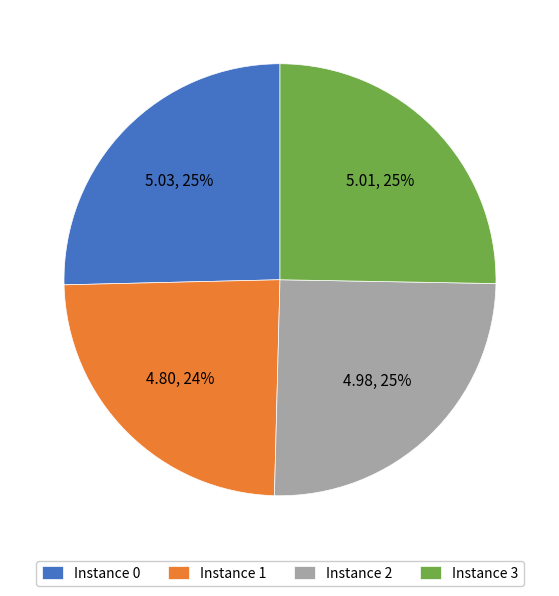

Does Instance 3 represent more than half of the total?

No